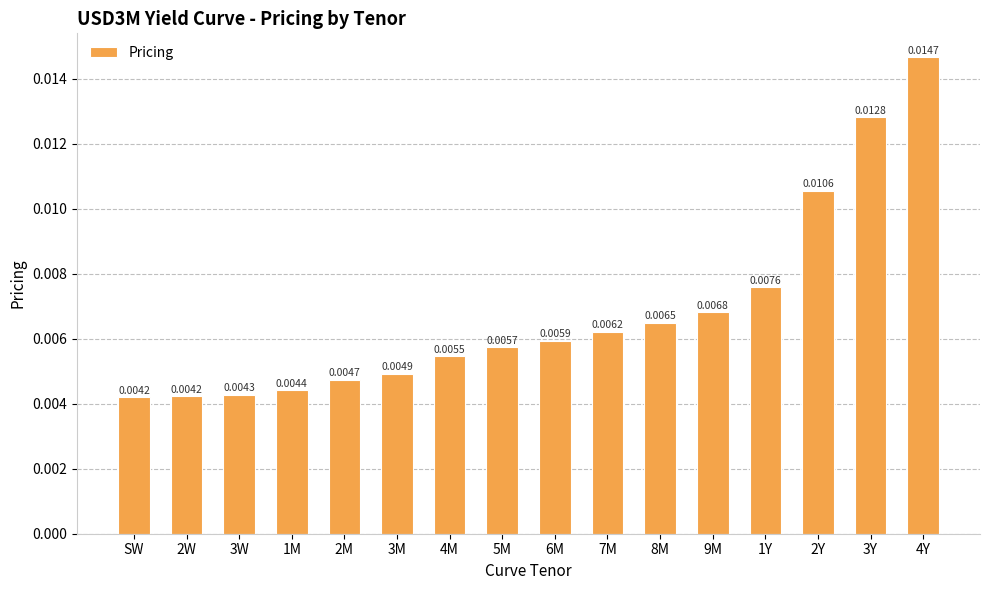

Between 1Y and 8M, which is larger?

1Y